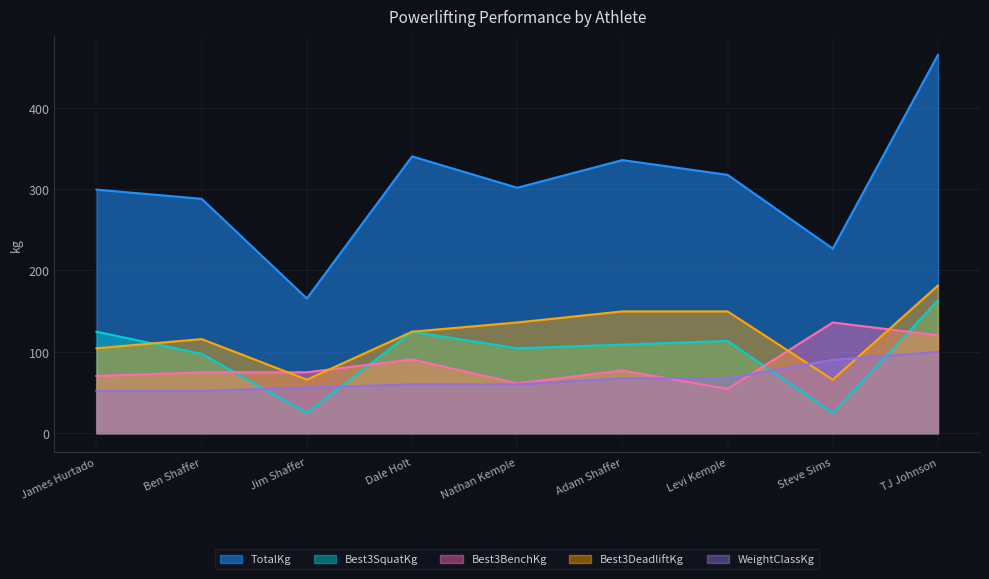

Reading left to right, extract all data points from this chart.

TotalKg: James Hurtado=299.4	Ben Shaffer=288.0	Jim Shaffer=165.6	Dale Holt=340.2	Nathan Kemple=301.6	Adam Shaffer=335.7	Levi Kemple=317.5	Steve Sims=226.8	TJ Johnson=464.9
Best3SquatKg: James Hurtado=124.7	Ben Shaffer=97.5	Jim Shaffer=24.9	Dale Holt=124.7	Nathan Kemple=104.3	Adam Shaffer=108.9	Levi Kemple=113.4	Steve Sims=24.9	TJ Johnson=163.3
Best3BenchKg: James Hurtado=70.3	Ben Shaffer=74.8	Jim Shaffer=74.8	Dale Holt=90.7	Nathan Kemple=61.2	Adam Shaffer=77.1	Levi Kemple=54.4	Steve Sims=136.1	TJ Johnson=120.2
Best3DeadliftKg: James Hurtado=104.3	Ben Shaffer=115.7	Jim Shaffer=65.8	Dale Holt=124.7	Nathan Kemple=136.1	Adam Shaffer=149.7	Levi Kemple=149.7	Steve Sims=65.8	TJ Johnson=181.4
WeightClassKg: James Hurtado=52.0	Ben Shaffer=52.0	Jim Shaffer=56.0	Dale Holt=60.0	Nathan Kemple=60.0	Adam Shaffer=67.5	Levi Kemple=67.5	Steve Sims=90.0	TJ Johnson=100.0